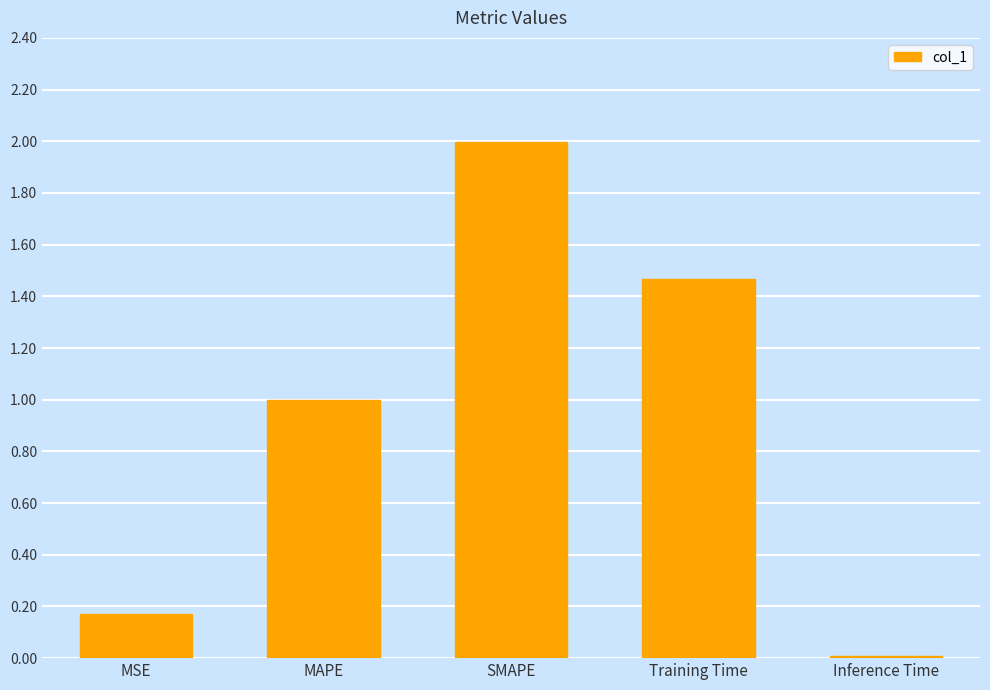

How many bars are there in total?

5